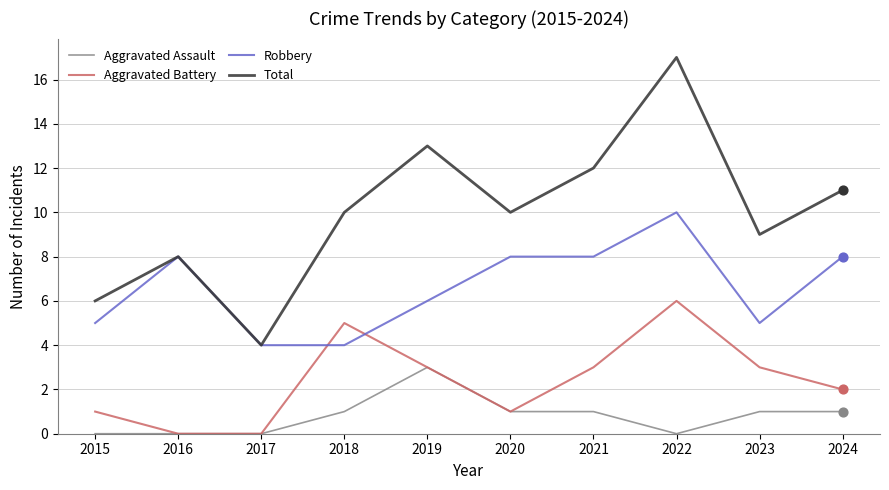

What is the difference between the highest and lowest values at 2020?

9